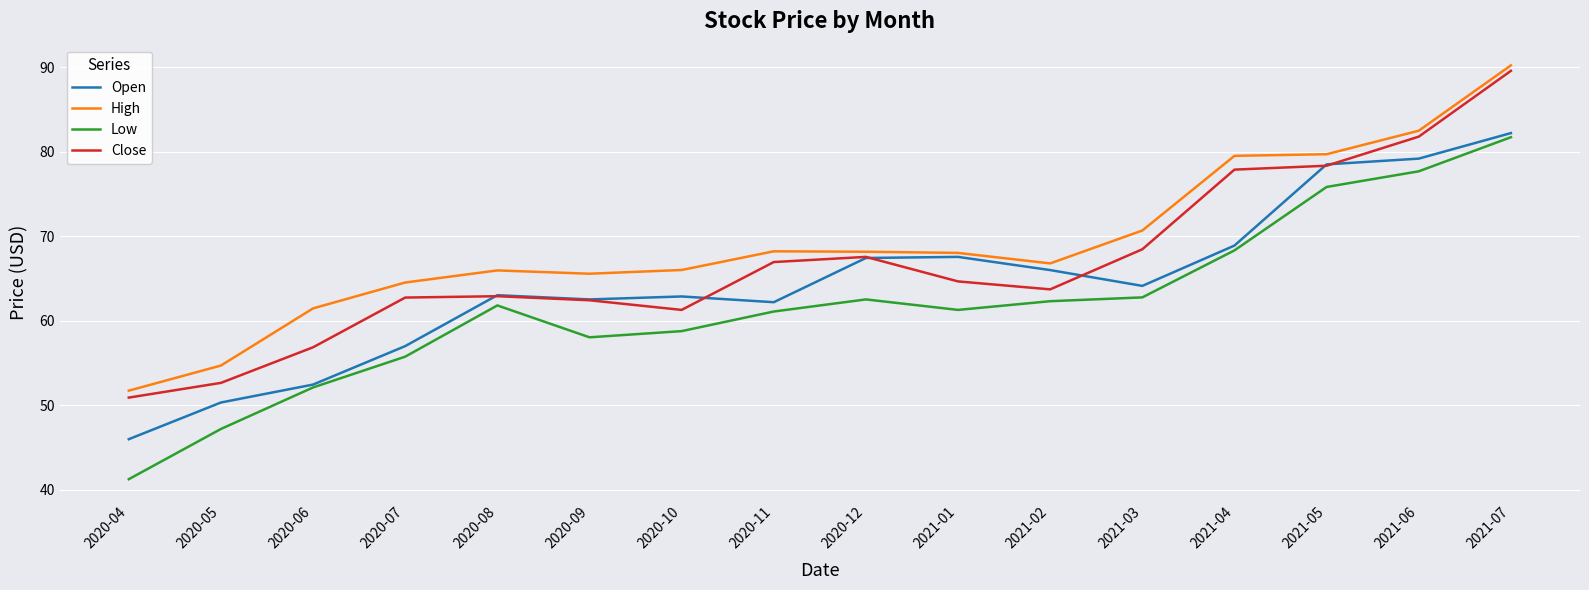

Where is the first local minimum for Low?

2020-09